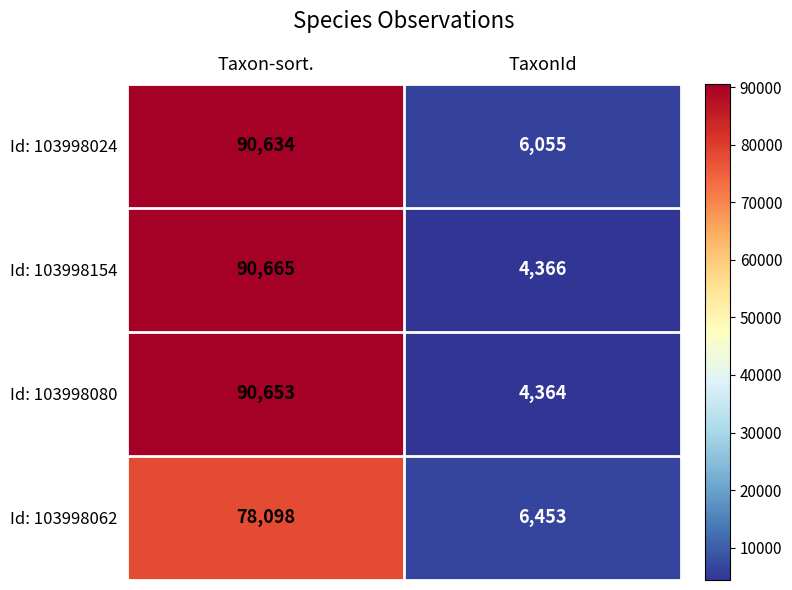

What is the difference between the Id: 103998154 values at Taxon-sort. and TaxonId?

86299